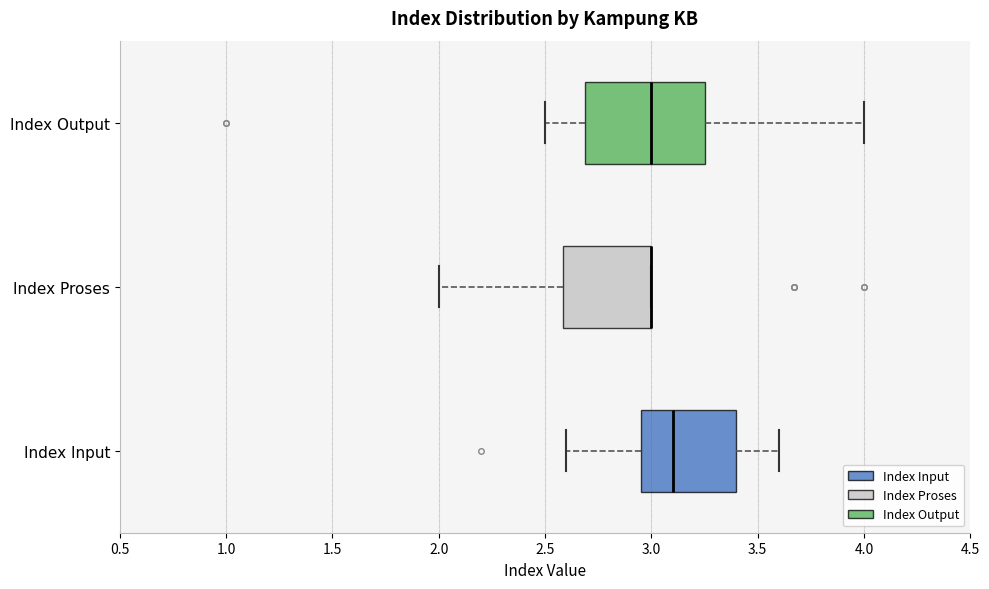

Where does the left whisker of the box for Index Input end on the x-axis? The values are not printed on the chart, so give them approximately, as read against the axis.

2.60